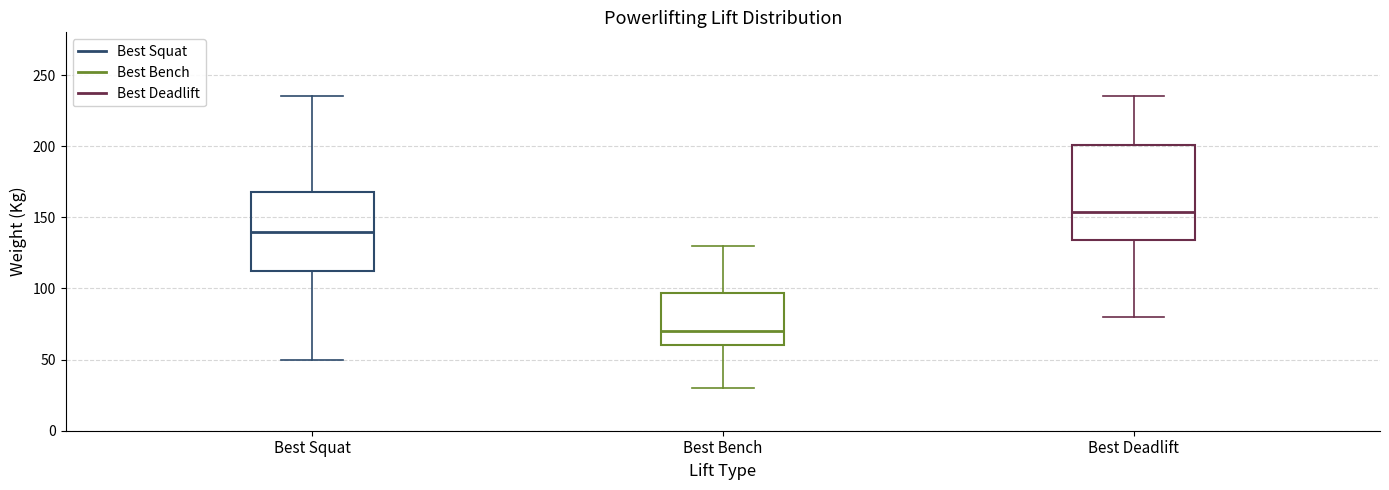

Reading left to right, read every box against the y-axis: the position of its median line, the range the box covers, and the ends of its whiskers. The values are not printed on the chart, so give them approximately, as read against the axis.

Best Squat: median 140, box 115 to 170, whiskers 50 to 235
Best Bench: median 70, box 60 to 95, whiskers 30 to 130
Best Deadlift: median 155, box 135 to 200, whiskers 80 to 235